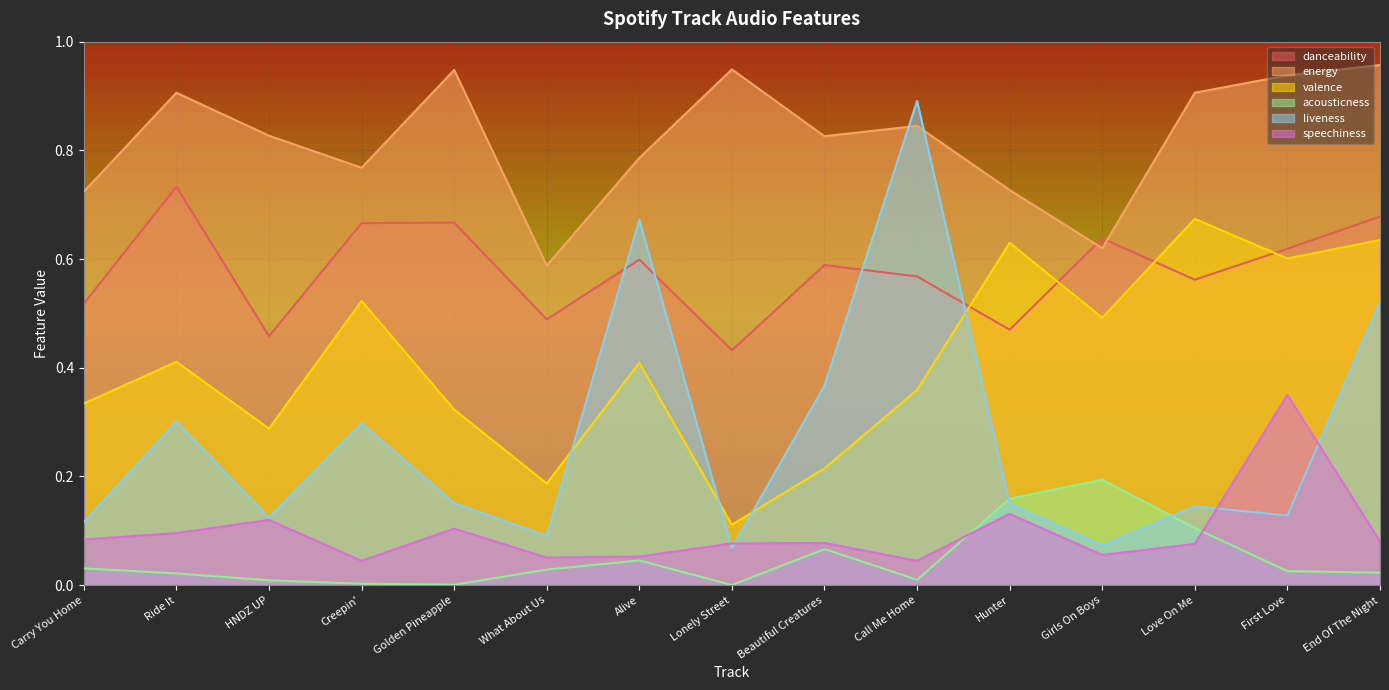

Where is the first local minimum for energy?

Creepin'